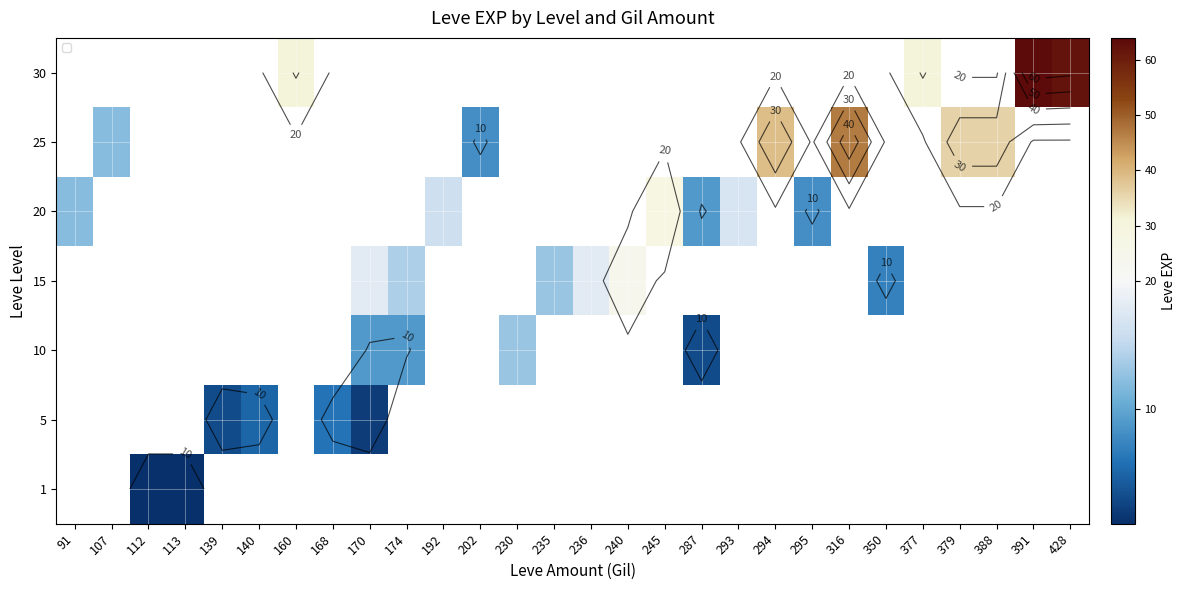

What is the maximum value shown in the chart?

64.0